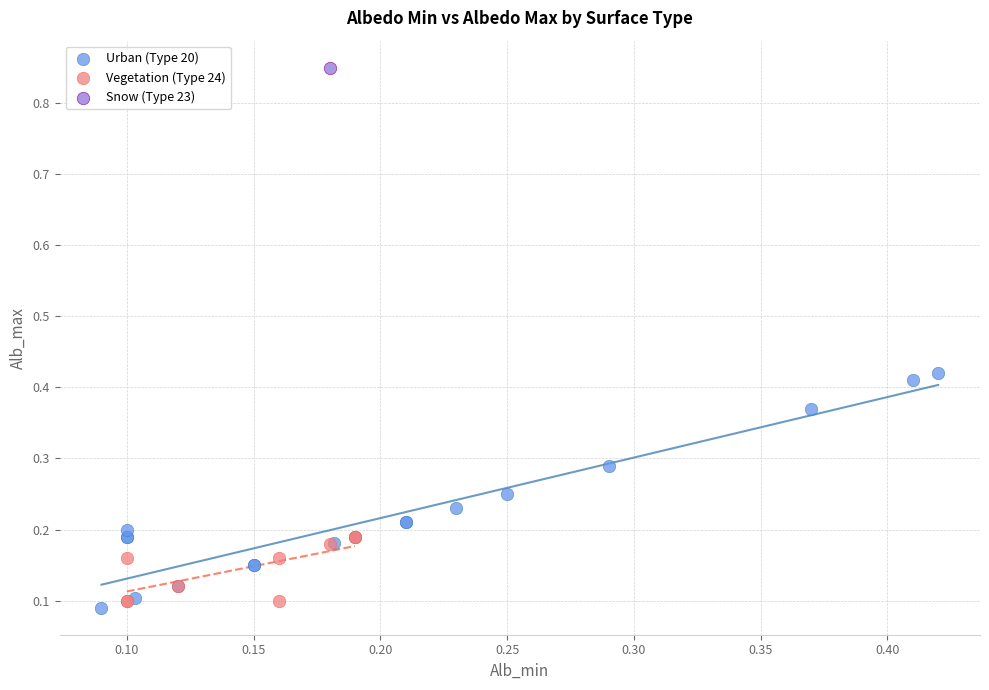

What are all the series names shown in the legend?

Urban (Type 20), Vegetation (Type 24), Snow (Type 23)